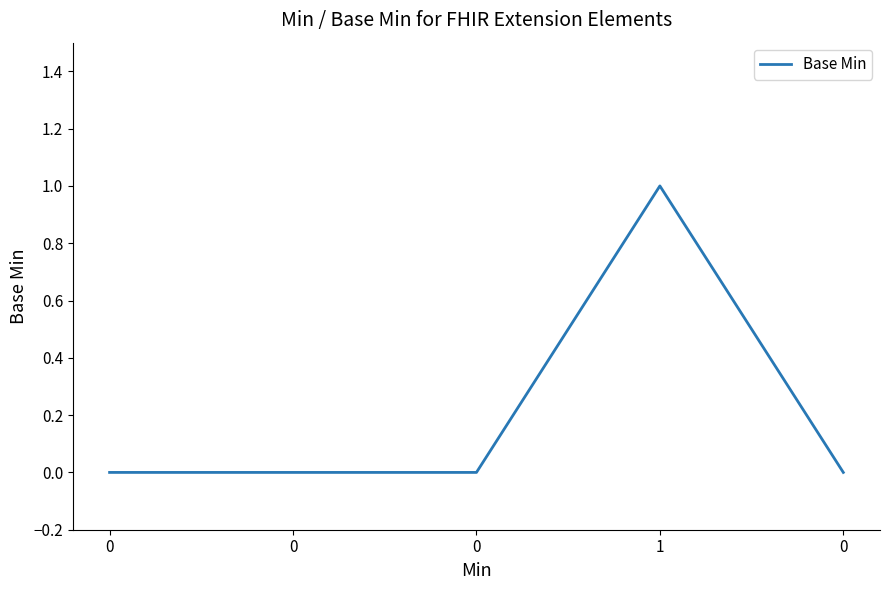

How many lines are shown in the chart?

1